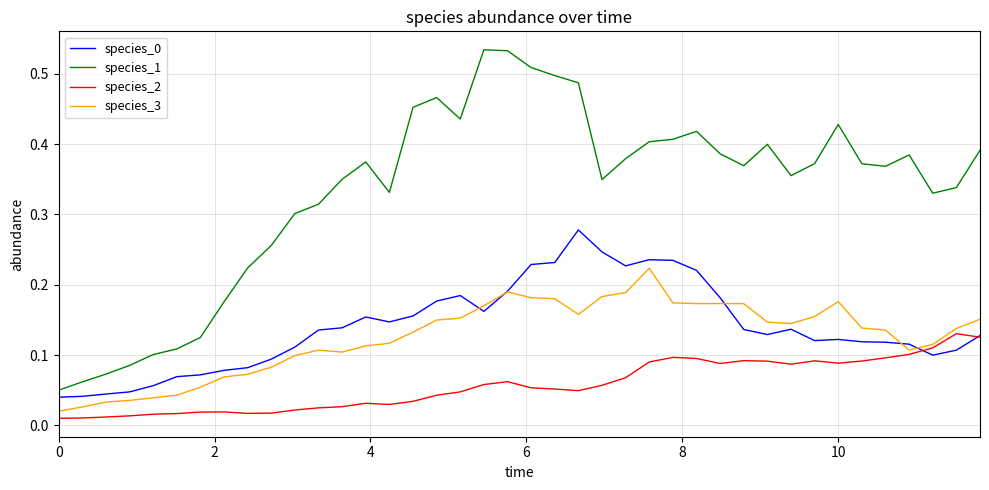

Does the chart have visible grid lines?

Yes